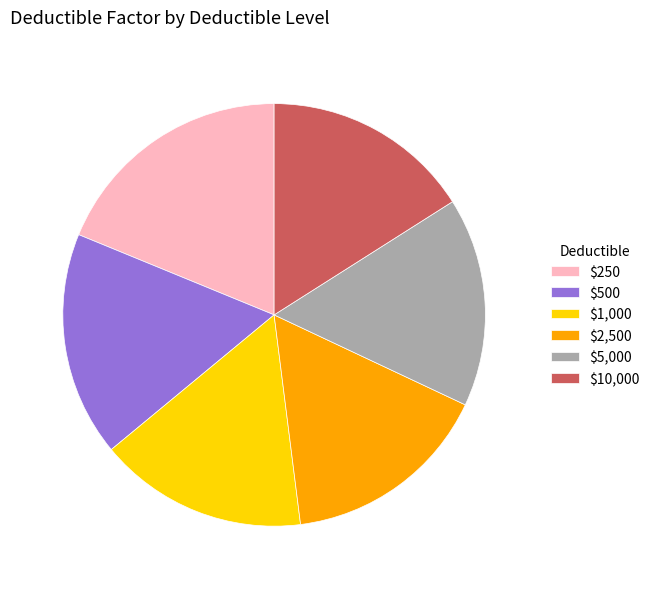

Is $5,000 the majority of the pie?

No